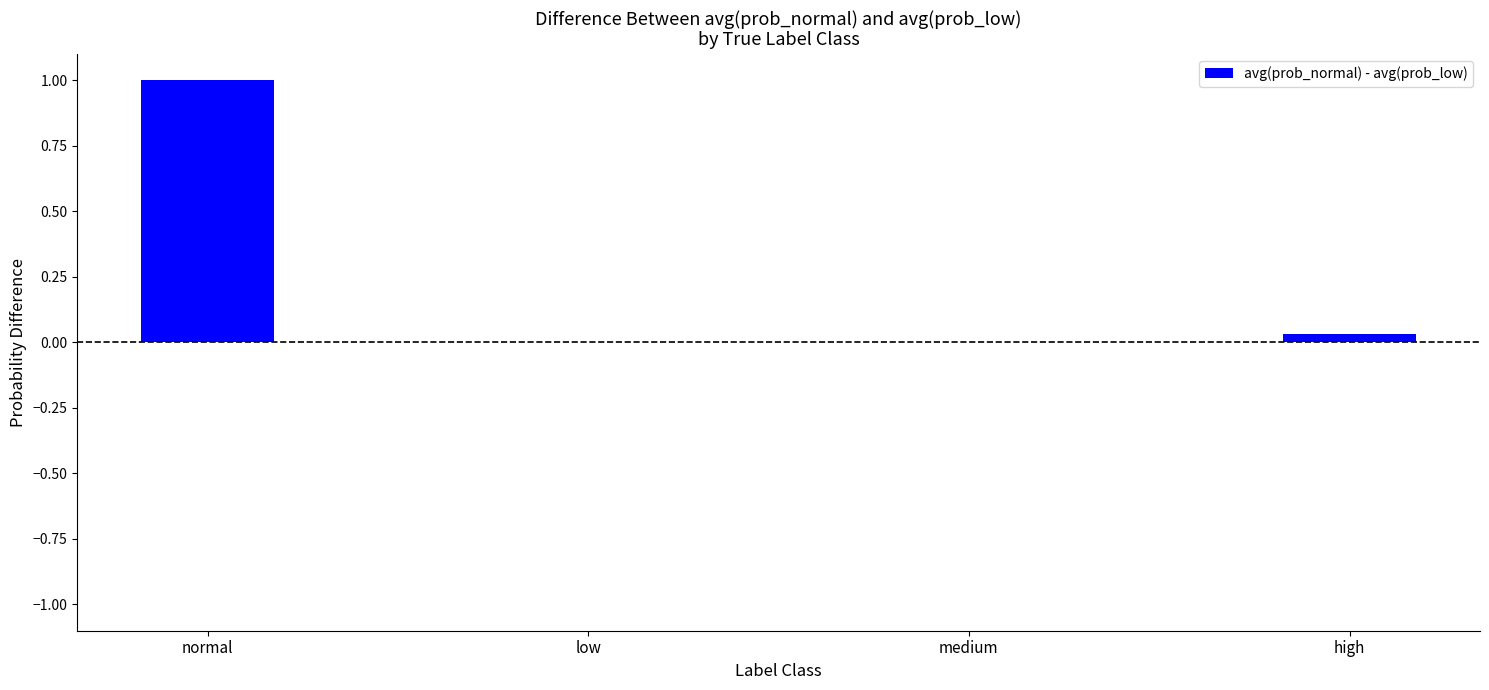

The value at low is 0.0. True or false?

True